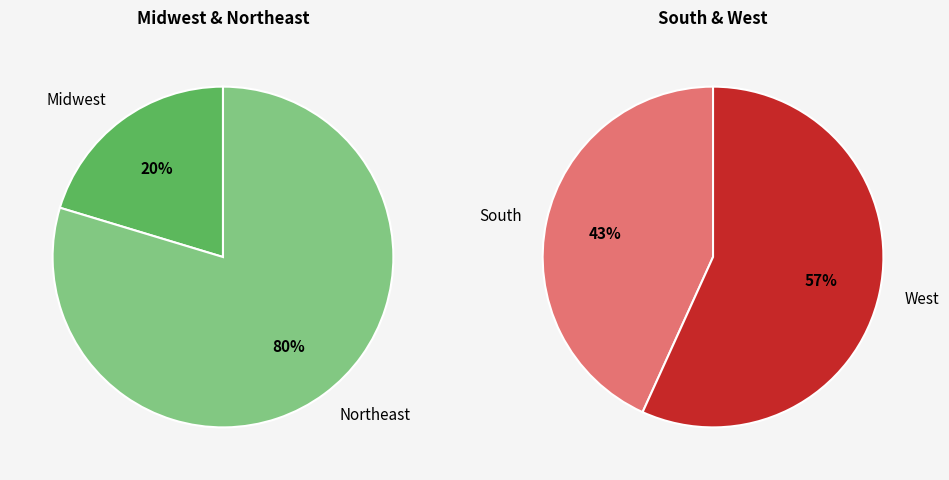

Which slice is the smallest?

Midwest